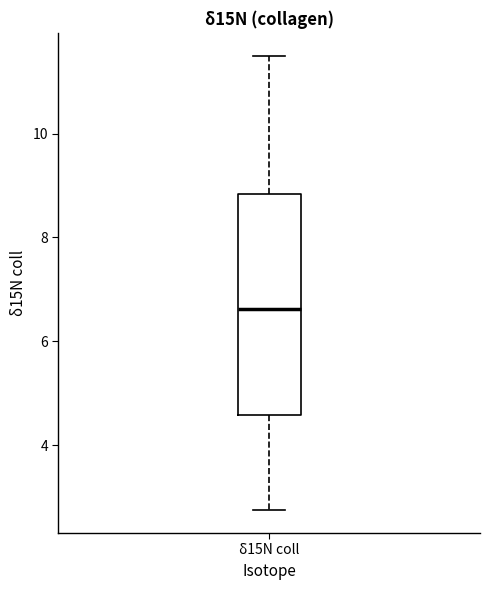

Where does the lower whisker of the box for δ15N coll end on the y-axis? The values are not printed on the chart, so give them approximately, as read against the axis.

2.8